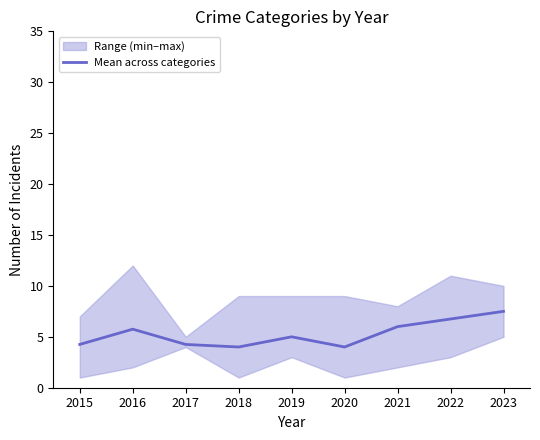

Where is the data nearest to the value 5?

2019